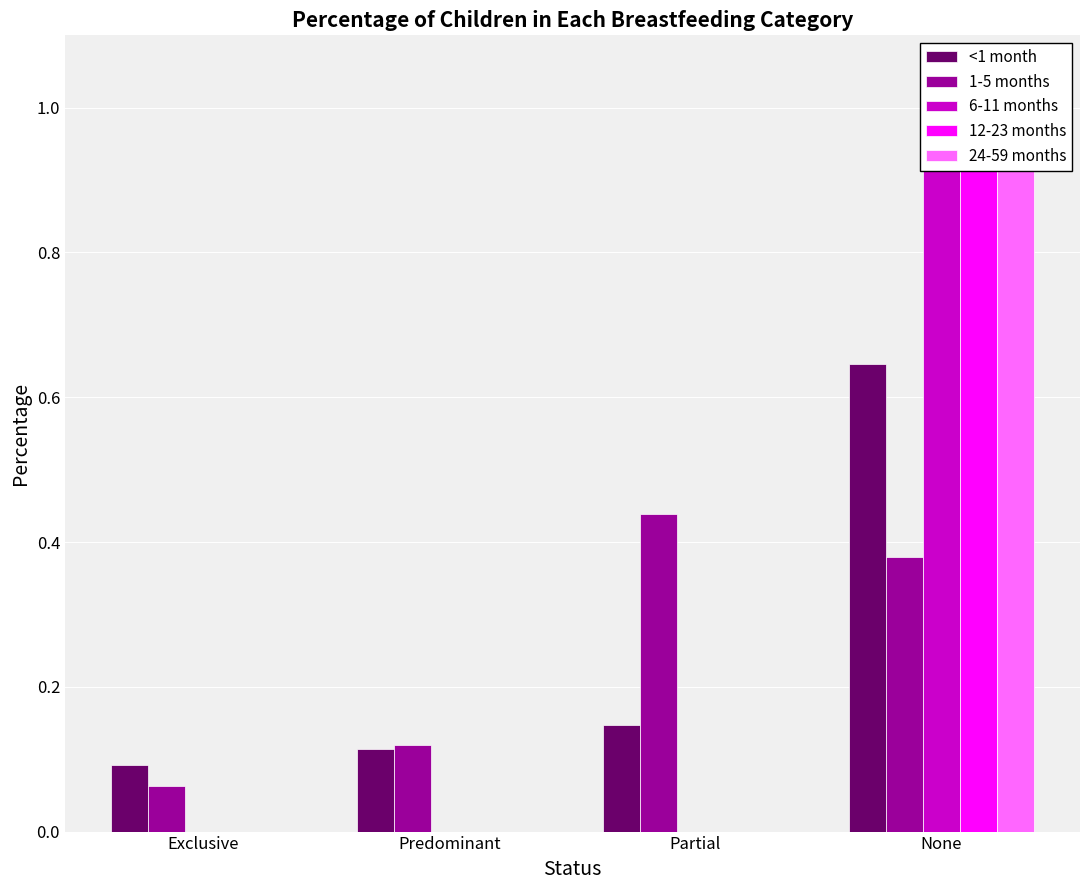

What is the lowest value of the <1 month series?

0.1